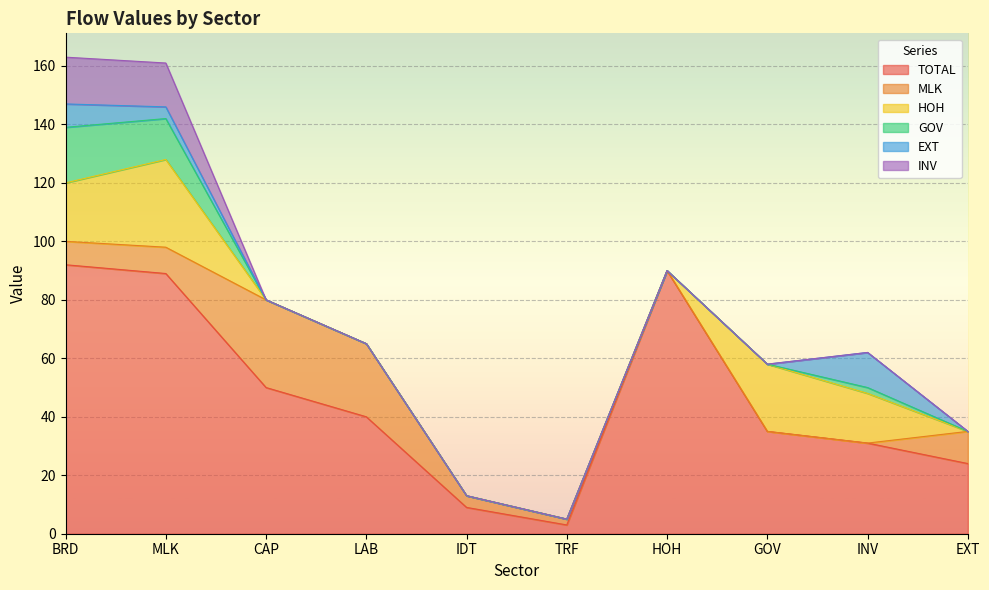

What is the difference between the maximum and second lowest values in the GOV series?

19